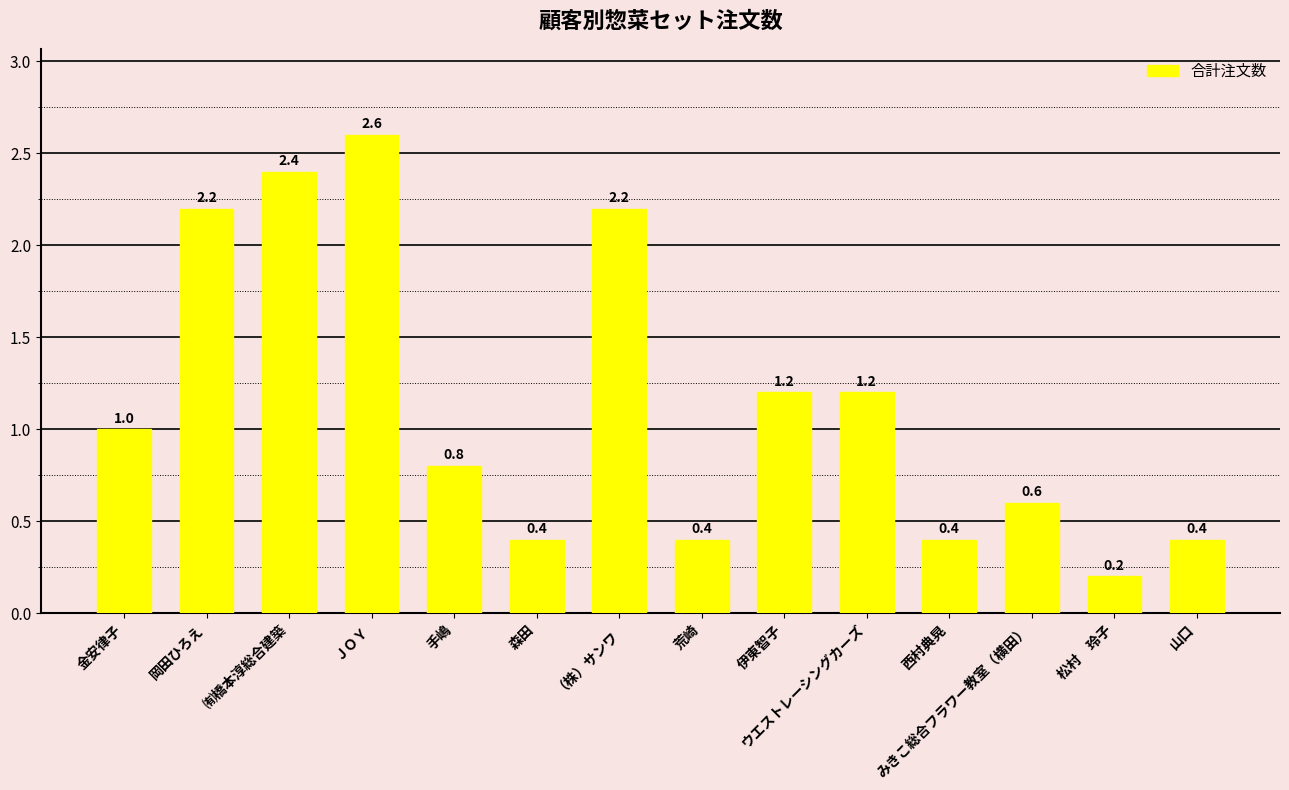

How many categories are shown in the chart?

14